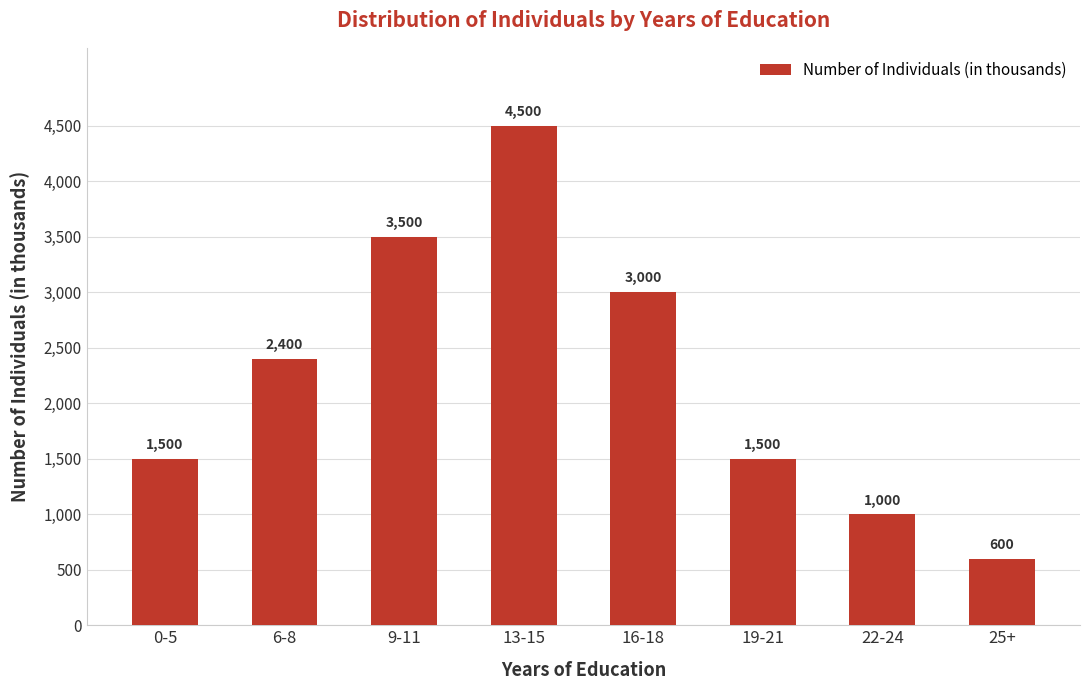

What position from the right is 22-24?

2